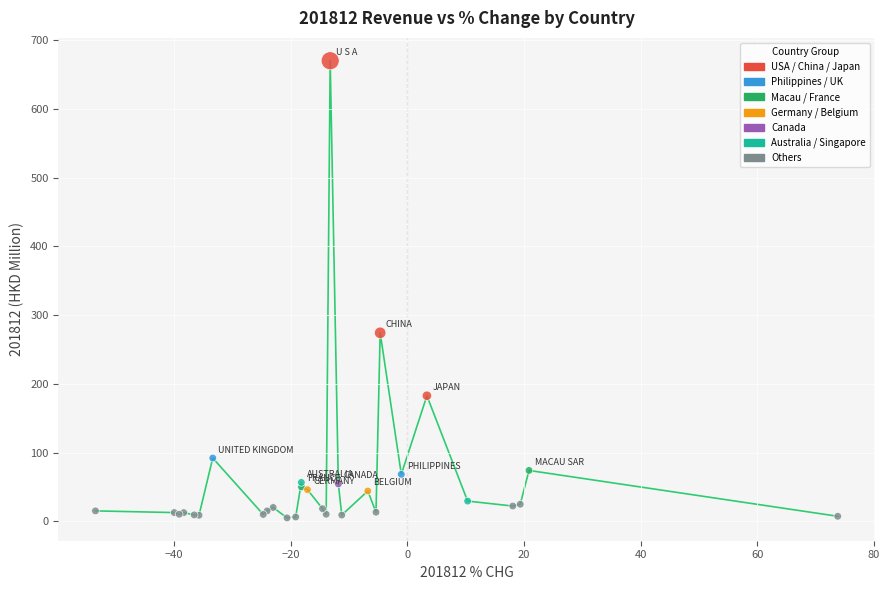

What Y value in the scatter plot is closest to 337?

274.2